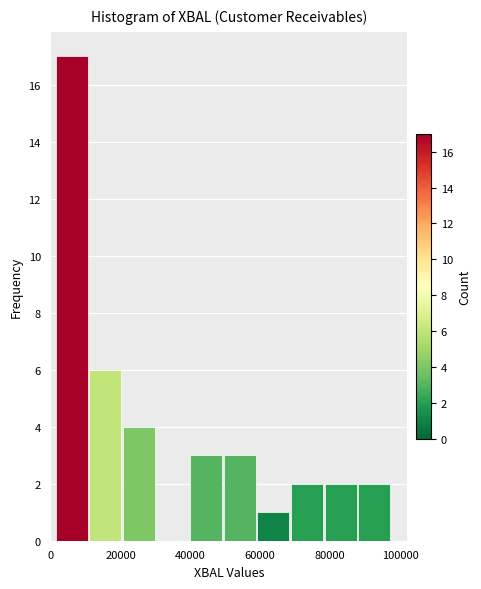

Reading left to right, transcribe this chart: for each bar, give the range it covers on the x-axis and its height. Neither the bar edges nor the heights are printed on the chart, so give them approximately, as read against the axes.

2000 to 12000: 17
12000 to 20000: 6
20000 to 30000: 4
30000 to 40000: 0
40000 to 50000: 3
50000 to 60000: 3
60000 to 68000: 1
68000 to 78000: 2
78000 to 88000: 2
88000 to 98000: 2